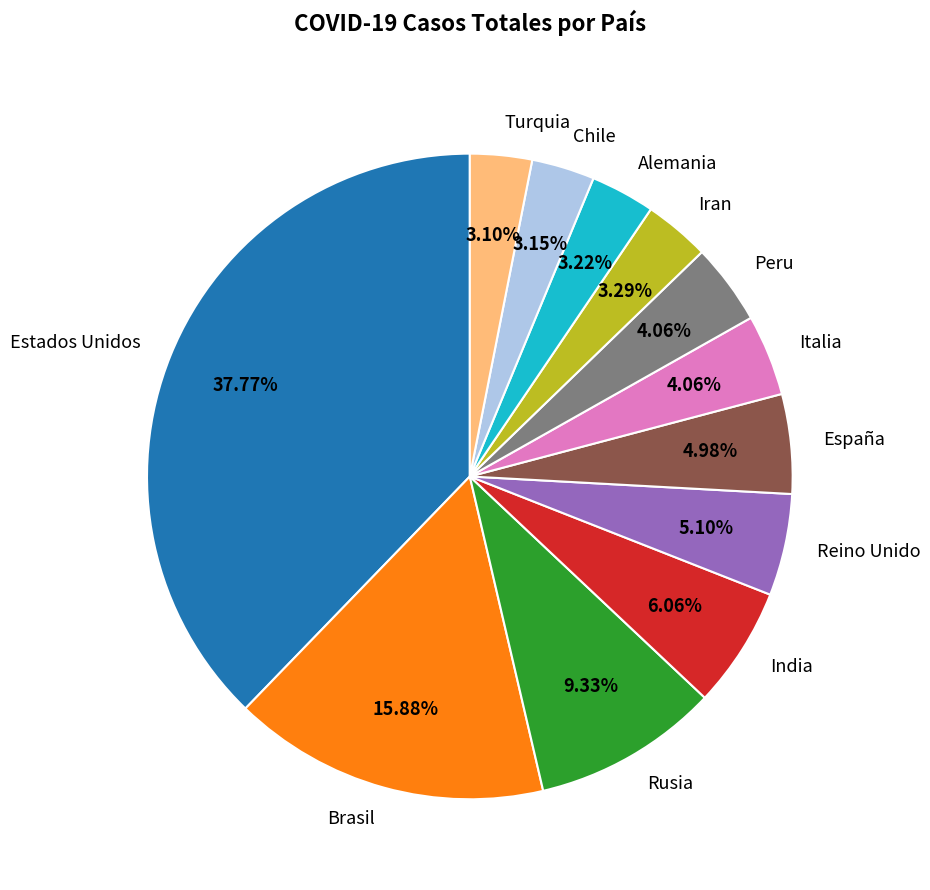

What percentage do Alemania and Estados Unidos together represent?

41.0%